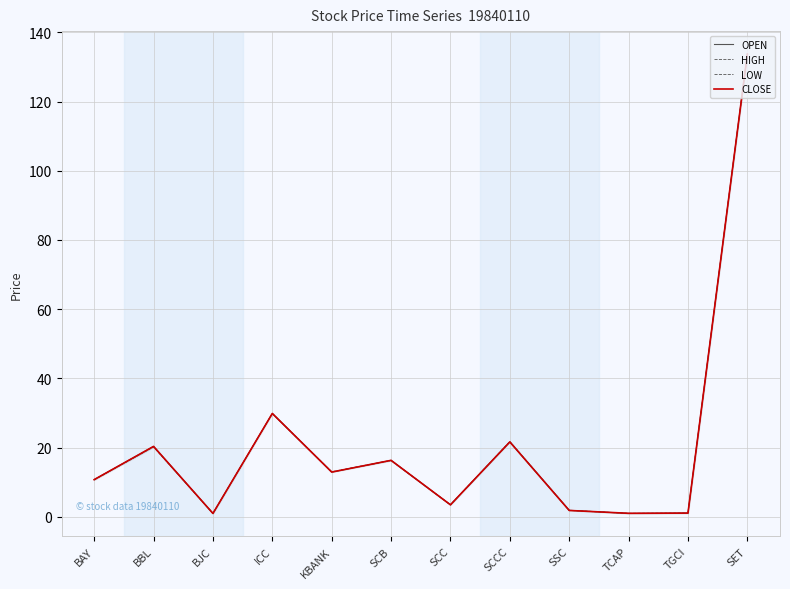

True or false: LOW and CLOSE intersect in this chart.

False